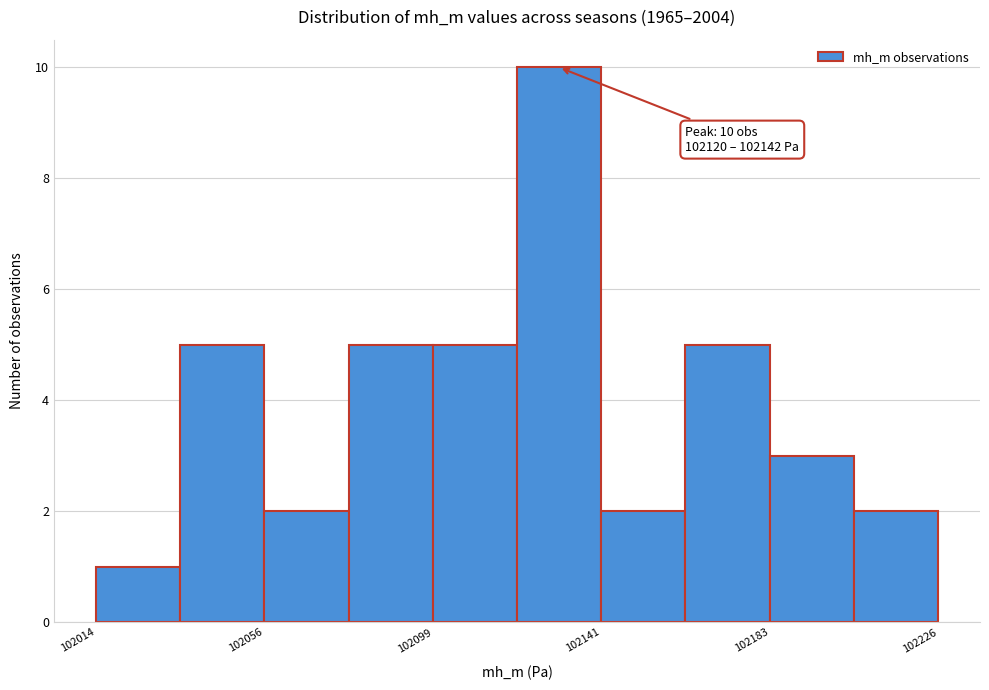

Which range on the x-axis has the tallest bar?

102120 to 102140